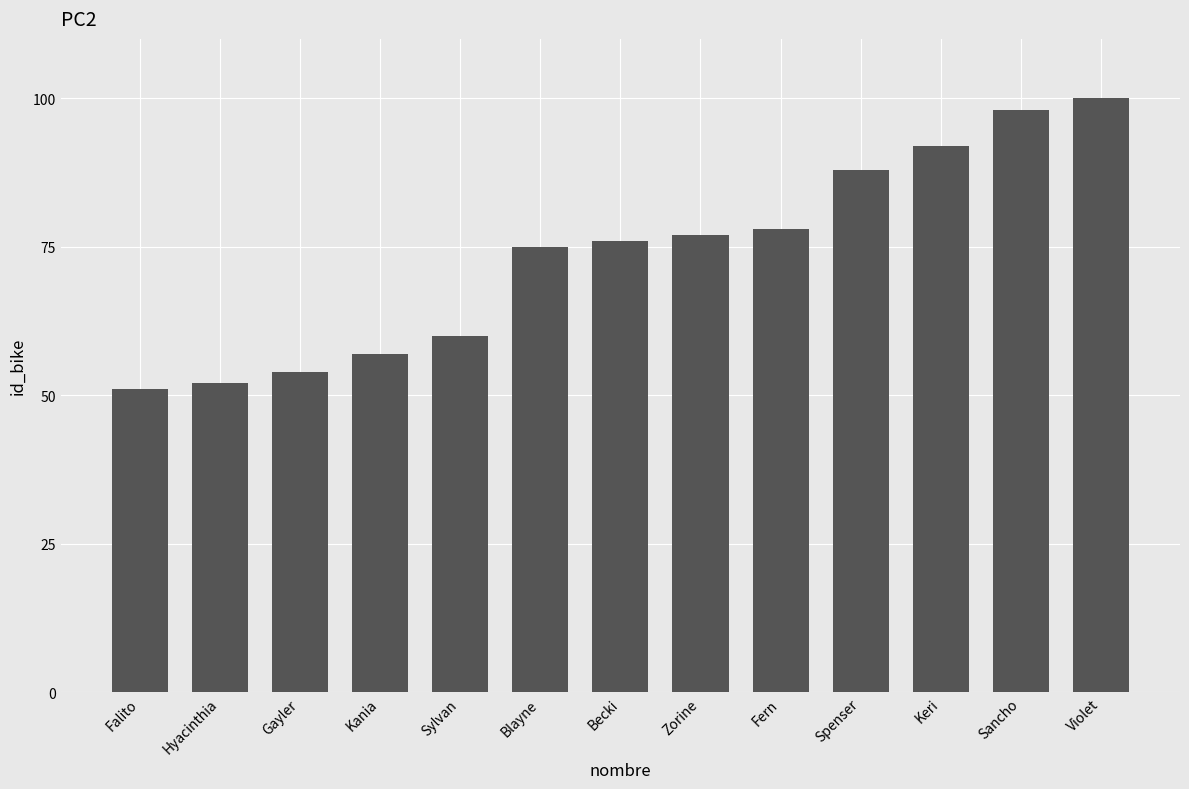

List the labels in order of value, smallest first.

Falito, Hyacinthia, Gayler, Kania, Sylvan, Blayne, Becki, Zorine, Fern, Spenser, Keri, Sancho, Violet